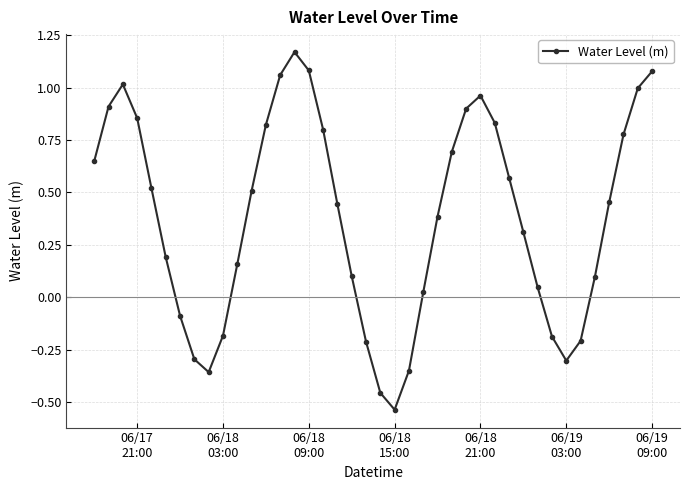

How many points are lower than both their immediate neighbors (excluding endpoints)?

3